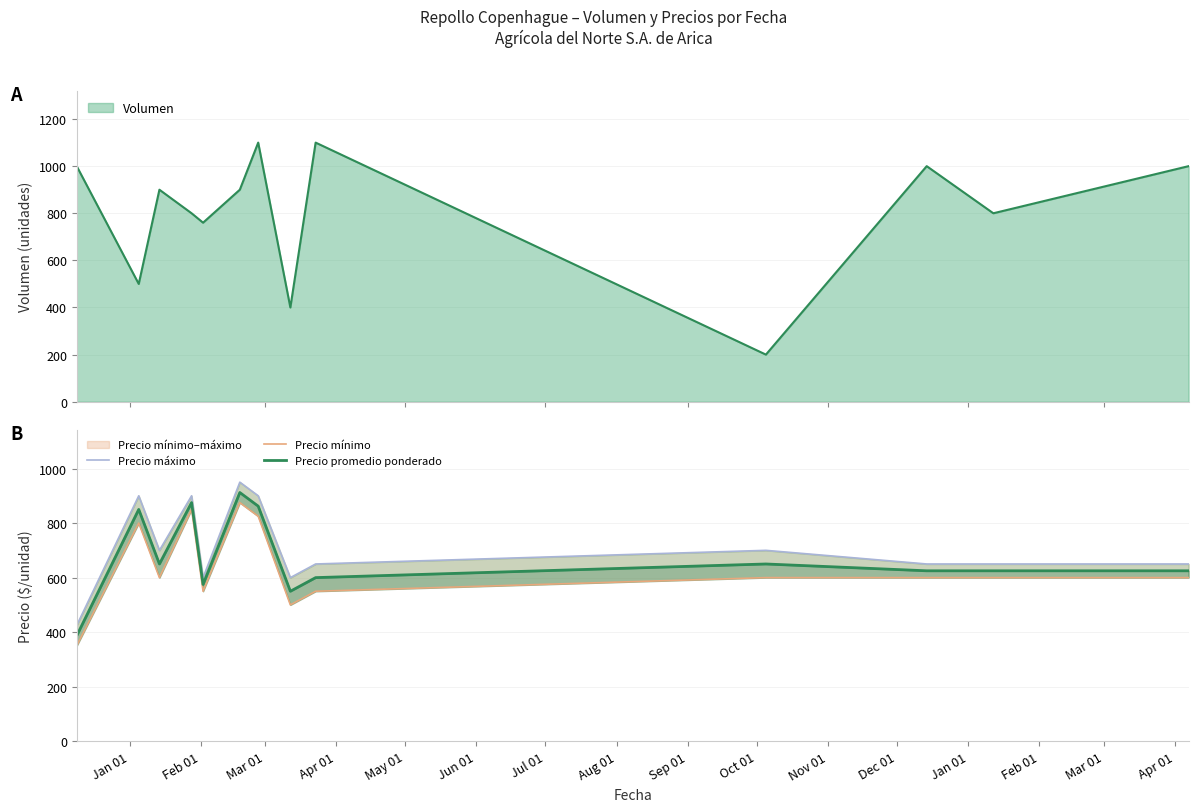

At Mar 01, list the series in order from largest to smallest.

Precio máximo, Precio promedio ponderado, Precio mínimo